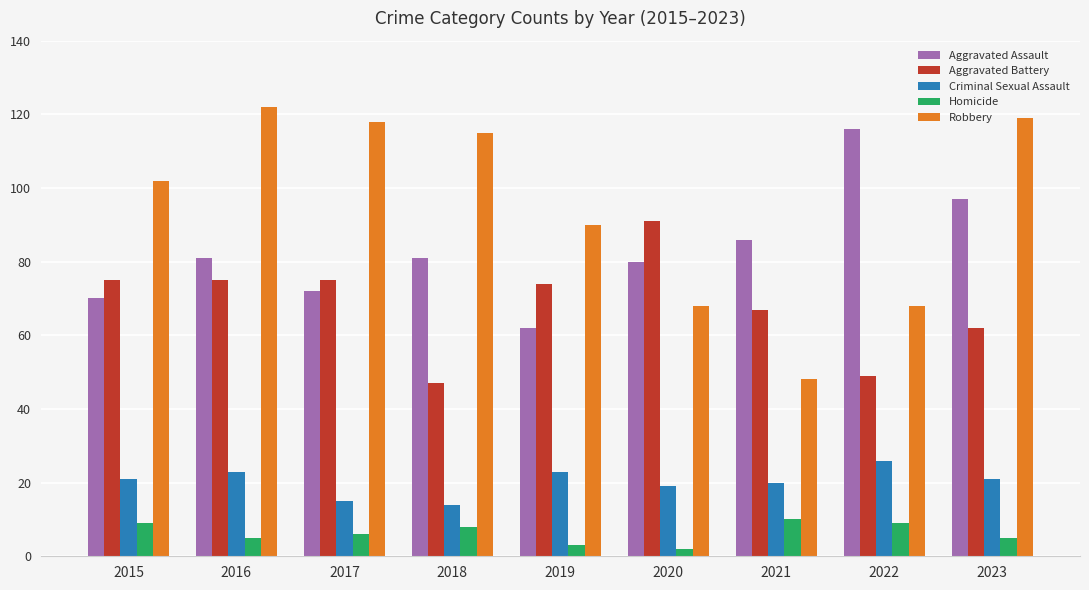

Is the value of Aggravated Assault at 2018 greater than the value of Criminal Sexual Assault at 2017?

Yes